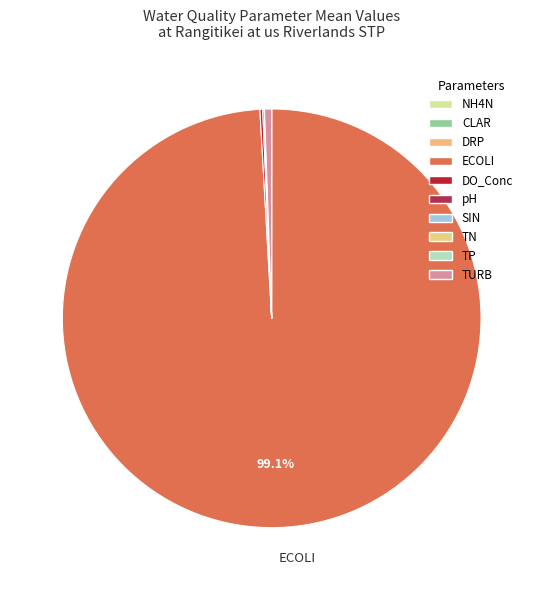

Is it true that NH4N is 0% of the pie?

True